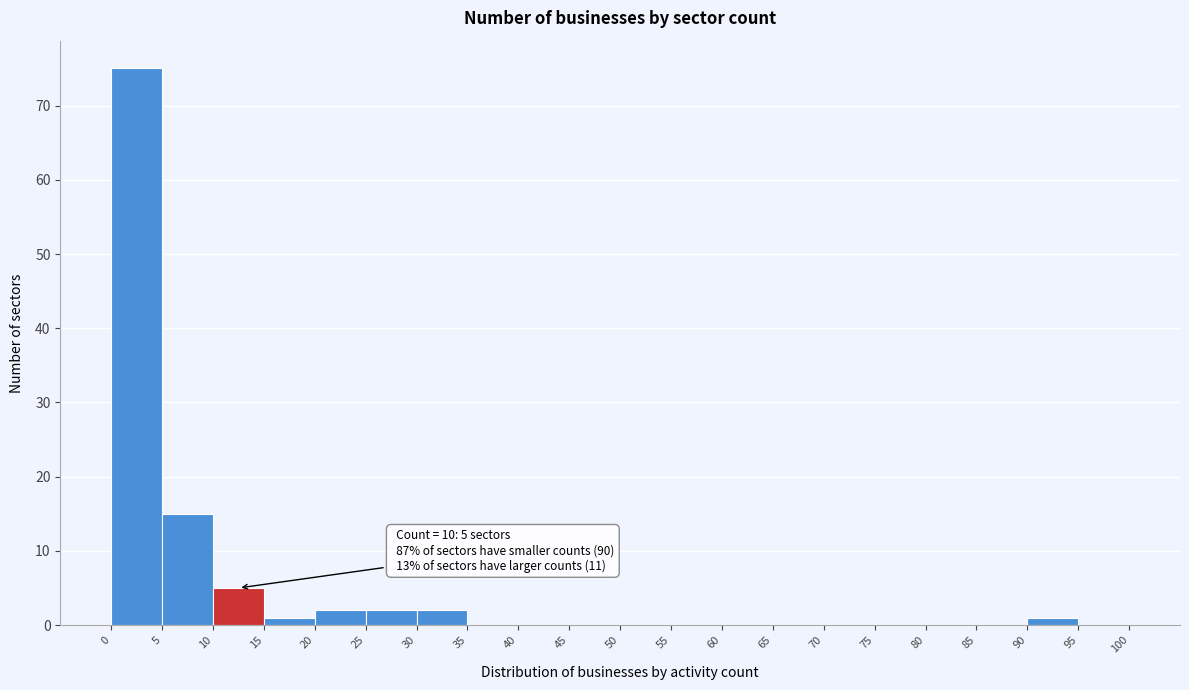

Over which range of the x-axis is the bar tallest?

0 to 5